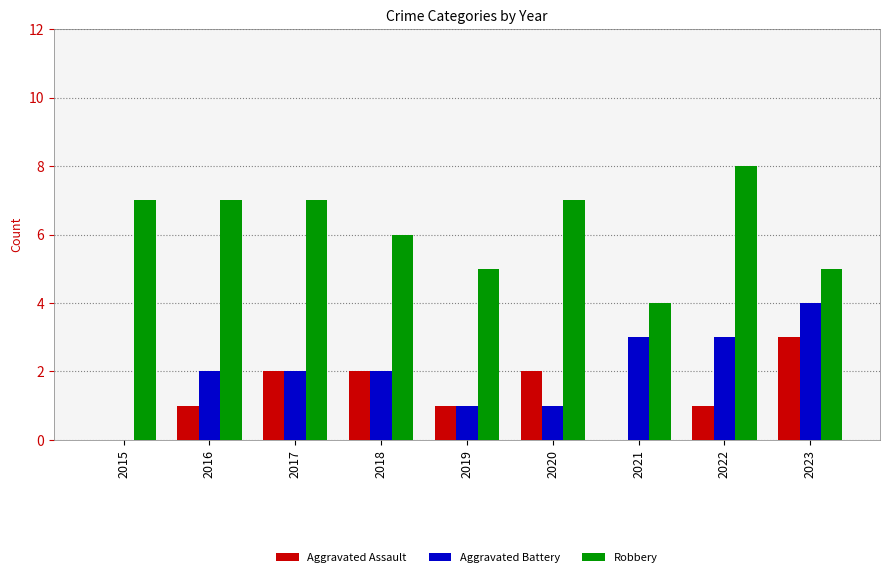

What is the maximum value shown in the chart?

8